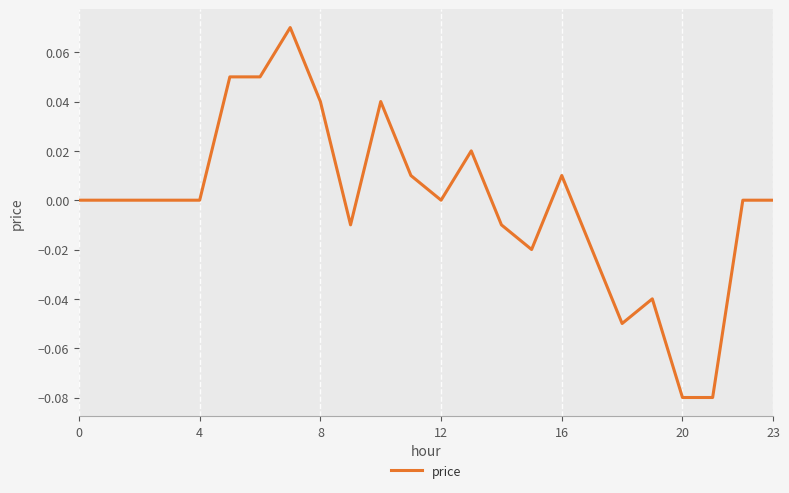

How many lines are shown in the chart?

1